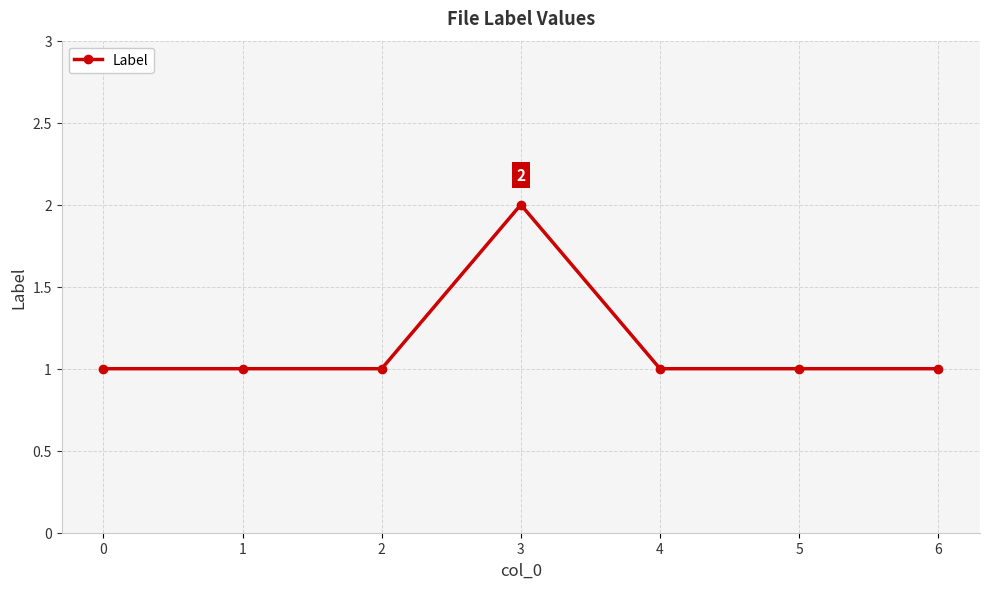

The chart shows a value of 1 at 6. True or false?

True